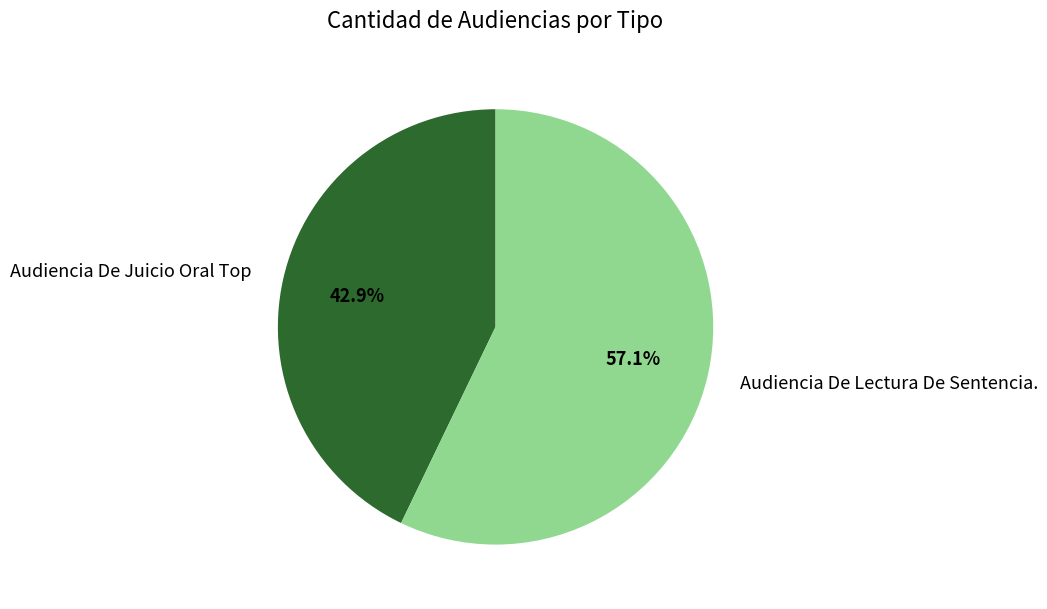

What is the largest slice in the pie chart?

Audiencia De Lectura De Sentencia.